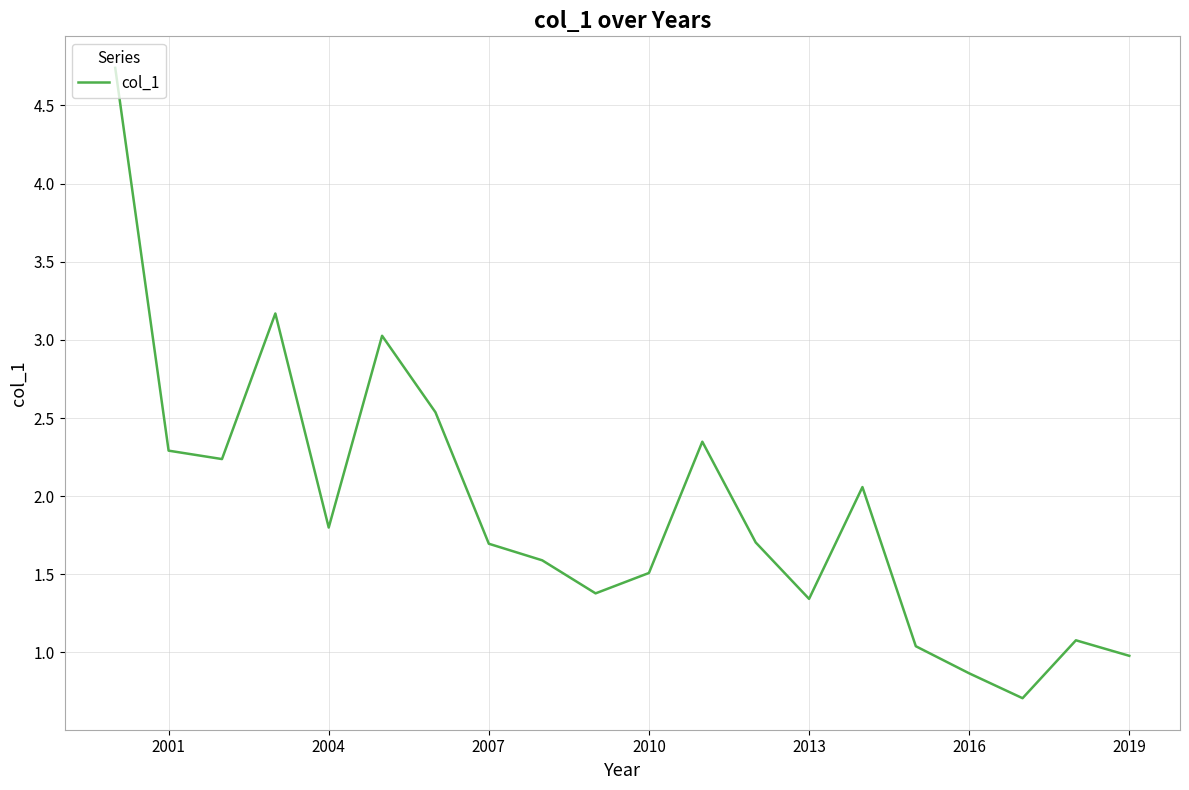

What is the greatest value displayed?

4.7